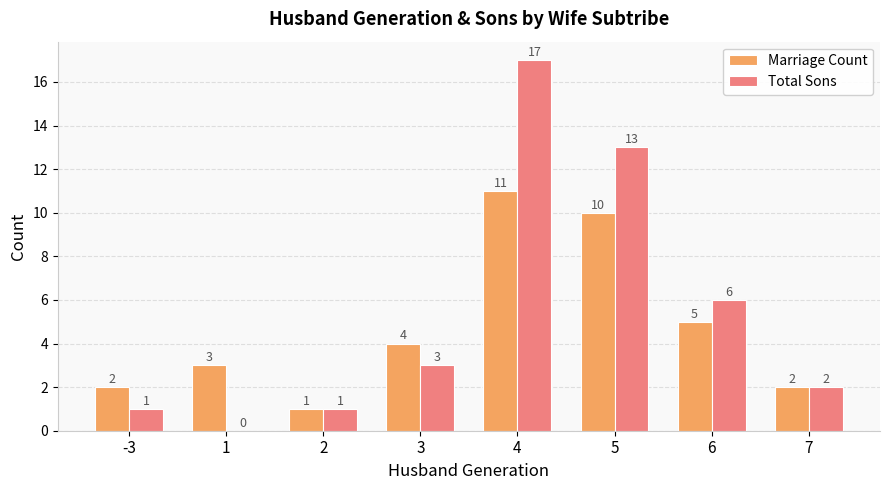

At which category is the sum across all series the highest?

4